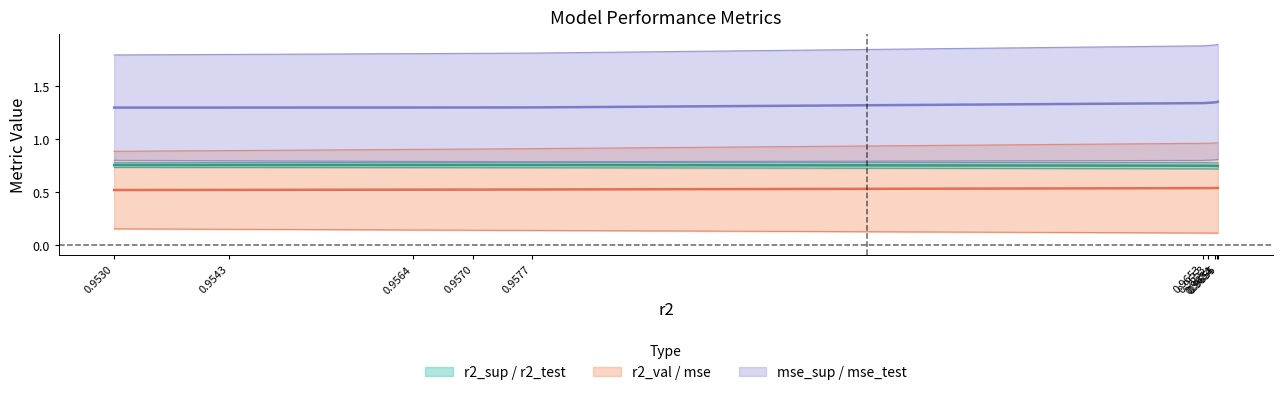

How many data points does each series have?

10